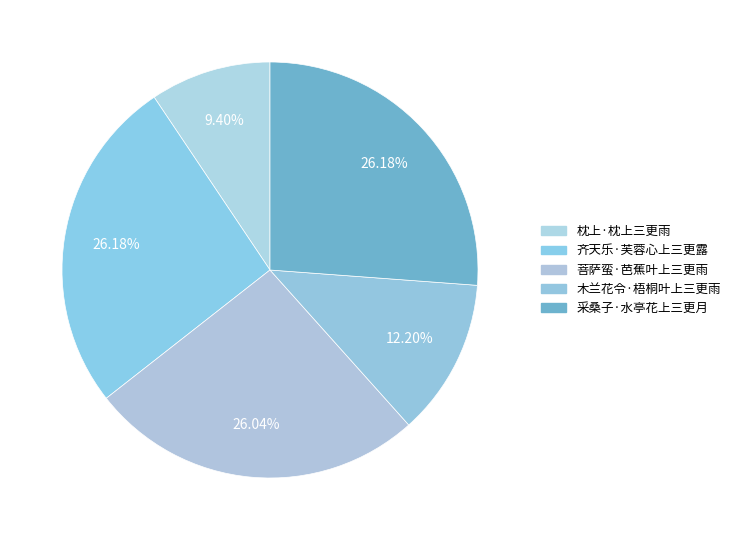

Is there any slice that represents more than half of the pie?

No